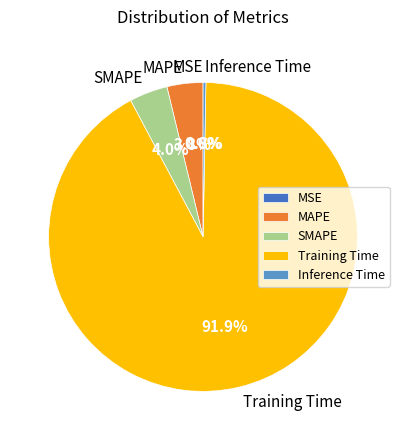

What is the total percentage of SMAPE and MAPE?

7.8%